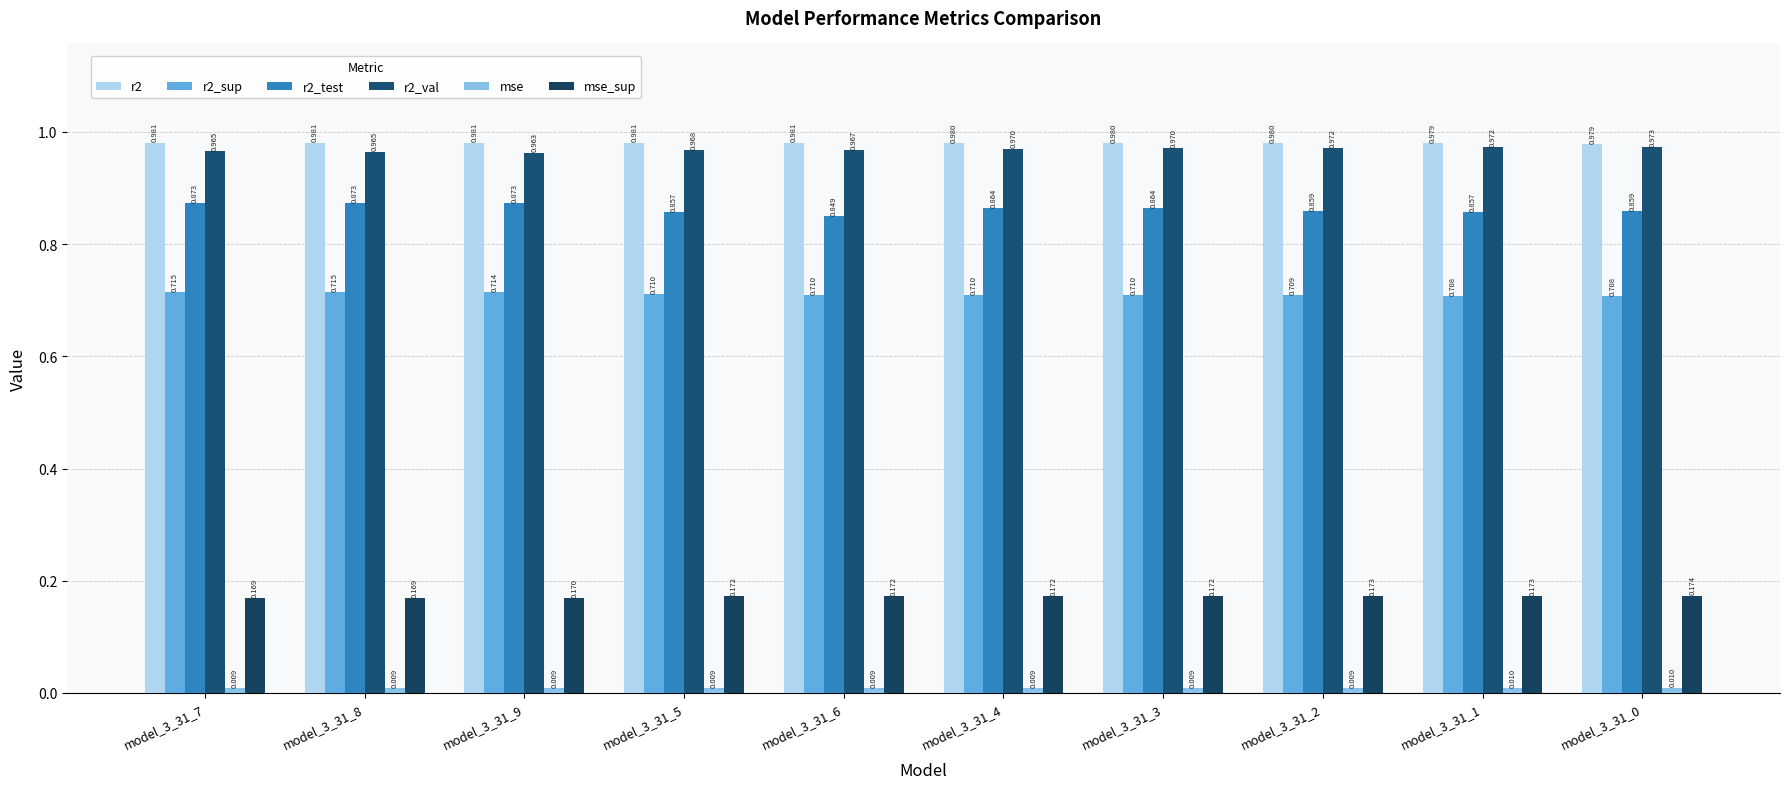

Which has a higher value, model_3_31_8 or model_3_31_2?

model_3_31_8